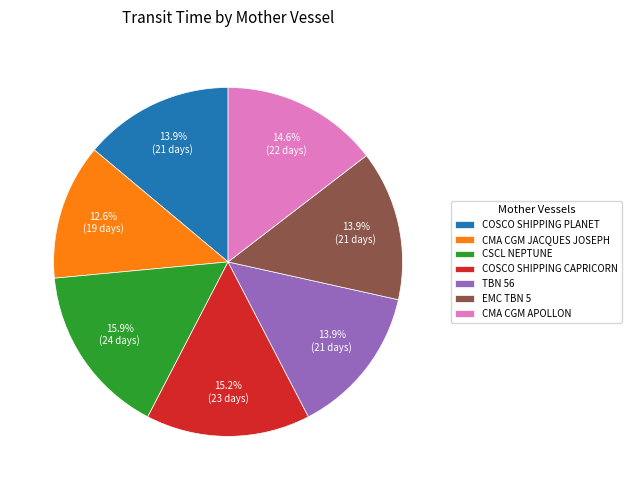

Do EMC TBN 5 and COSCO SHIPPING PLANET together represent more than half of the pie?

No